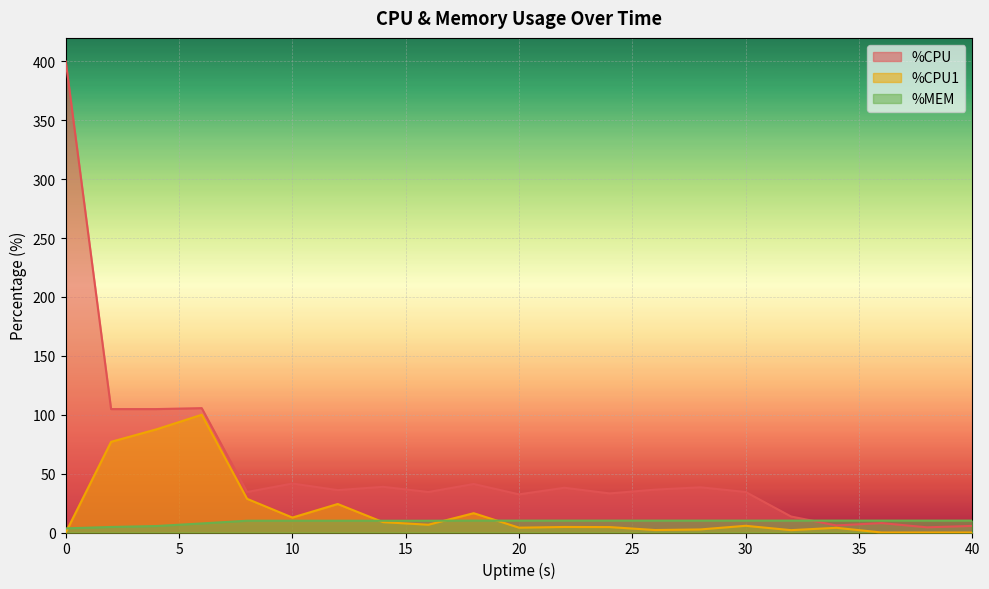

What is the total value across all series at 26?

48.6